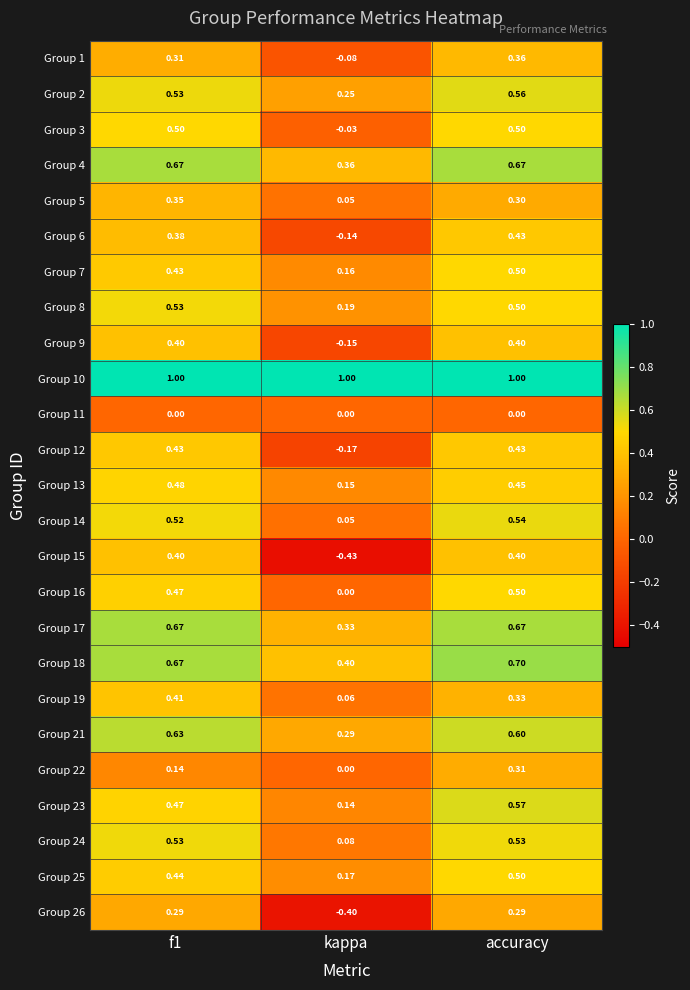

At which category does the chart reach its minimum across all series?

kappa